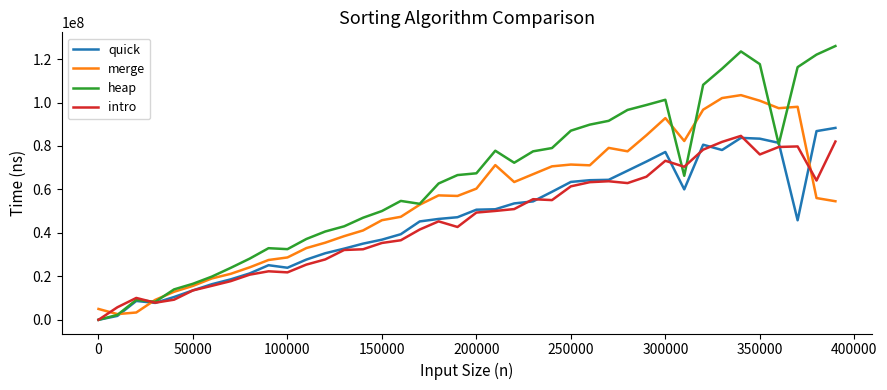

Which series has the largest total across all categories?

heap